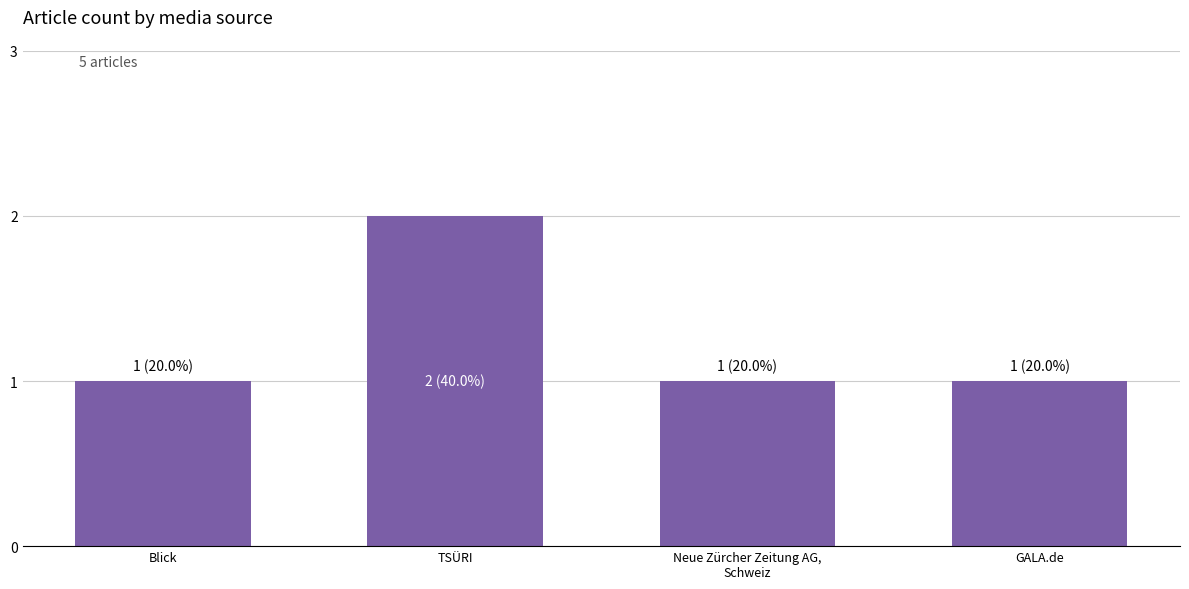

The chart shows a value of 0 at GALA.de. True or false?

False